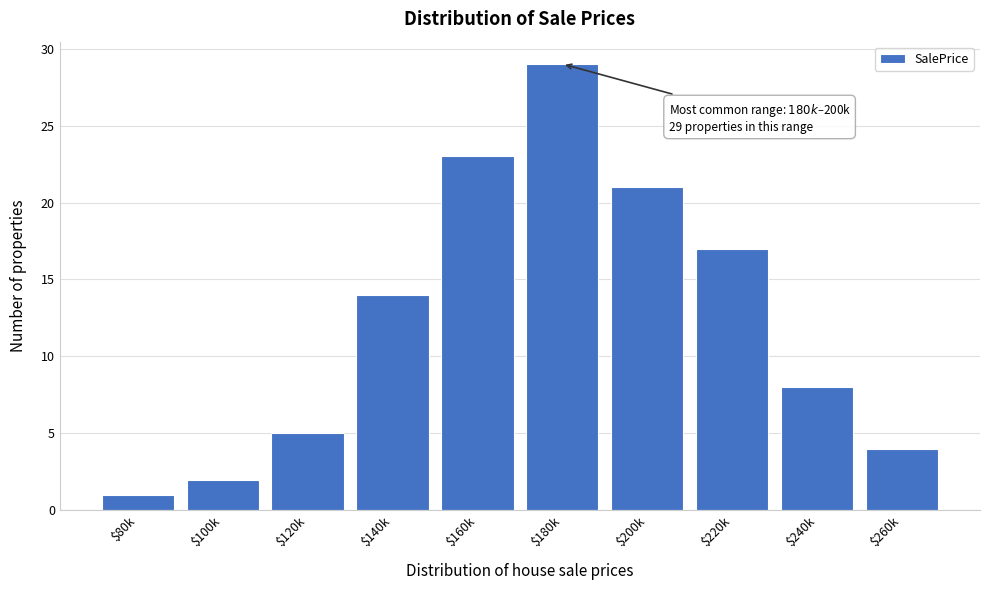

Reading left to right, transcribe all the data shown in this chart.

1	2	5	14	23	29	21	17	8	4